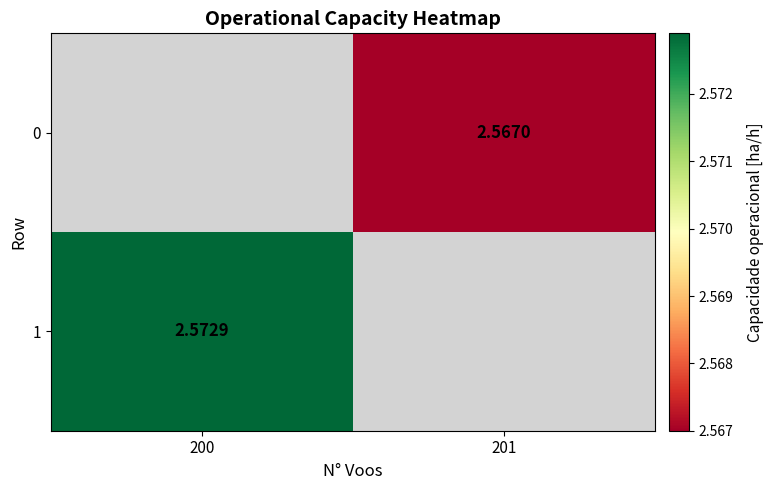

At 201, list the series in order from largest to smallest.

0, 1